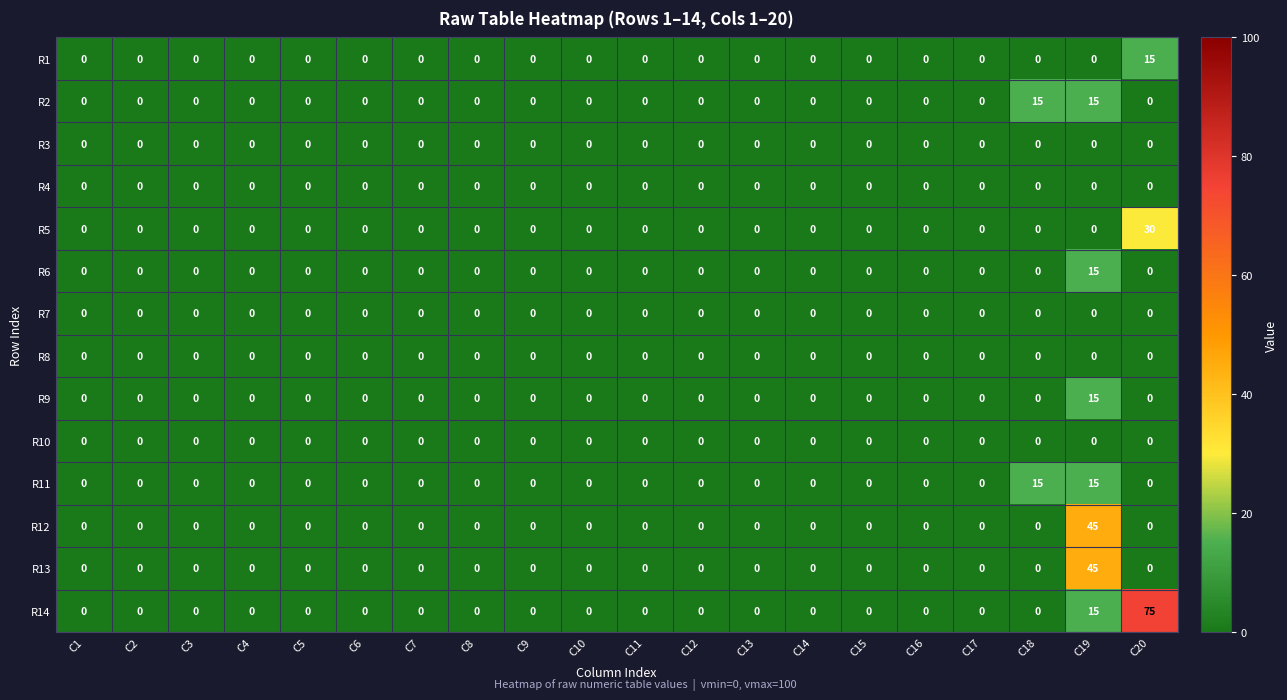

Which series has the largest total across all categories?

R14